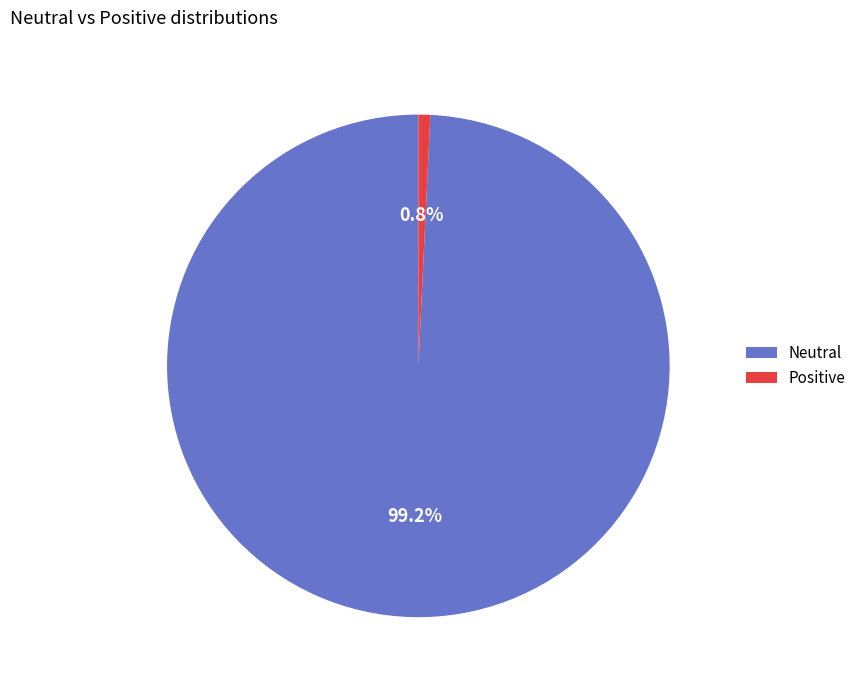

To the nearest percent, what is the average slice percentage?

50%